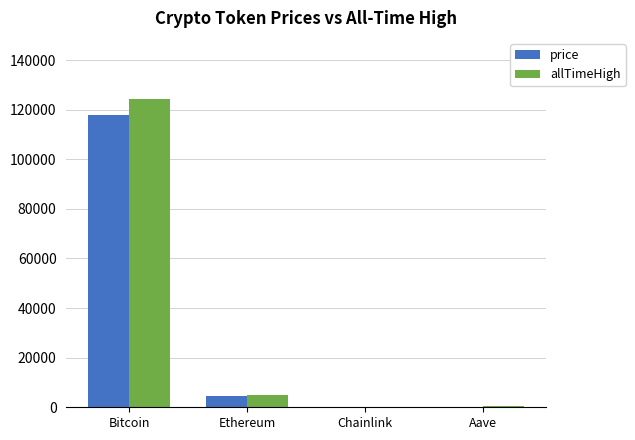

Does the chart contain stacked bars?

No